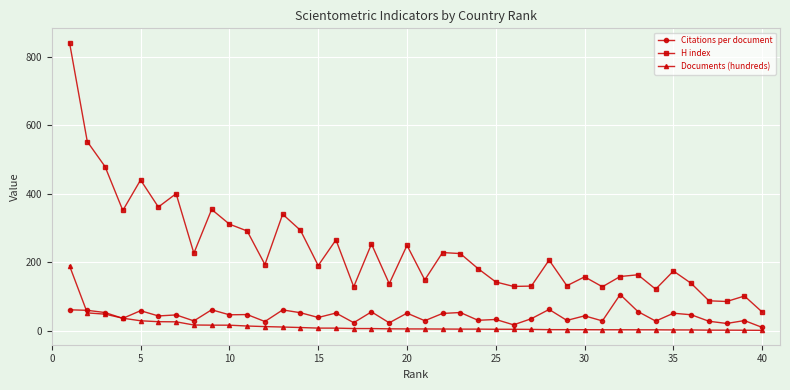

What is the minimum value for Documents (hundreds)?

0.7